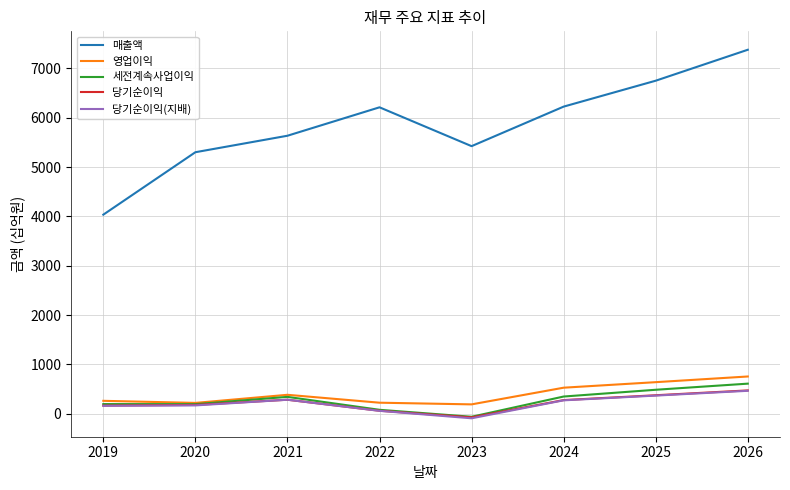

True or false: 영업이익 and 매출액 intersect in this chart.

False